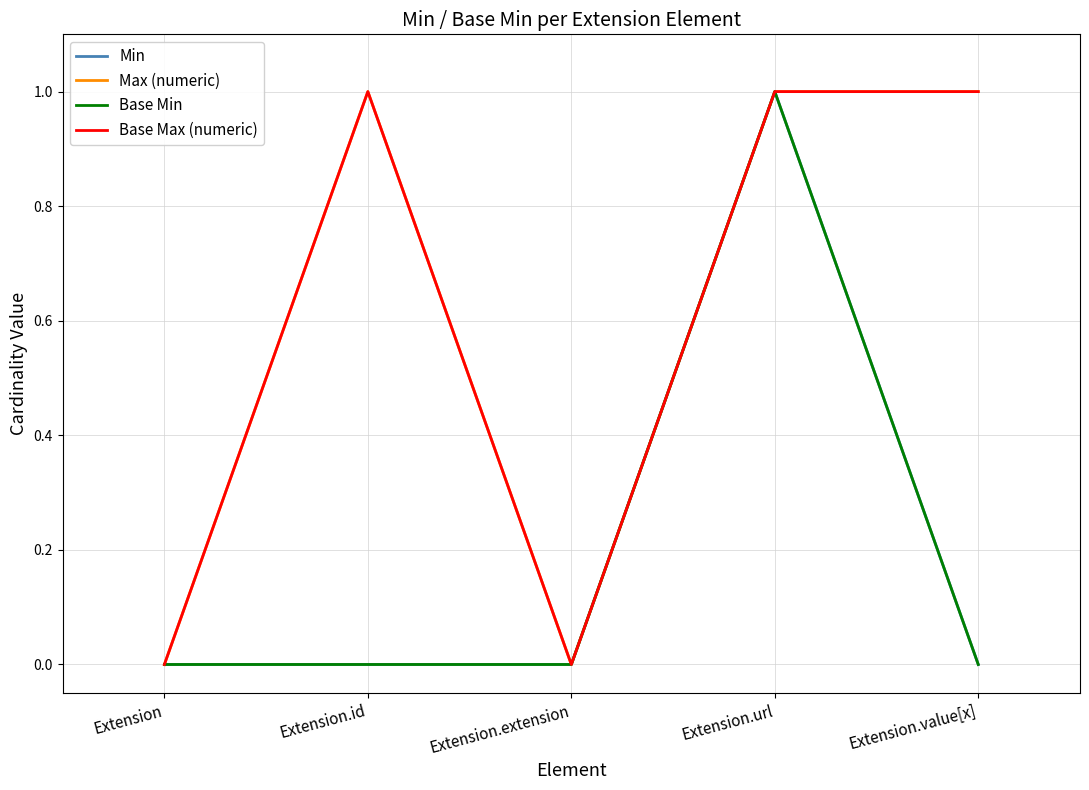

What is the difference between the highest and lowest values at Extension.value[x]?

1